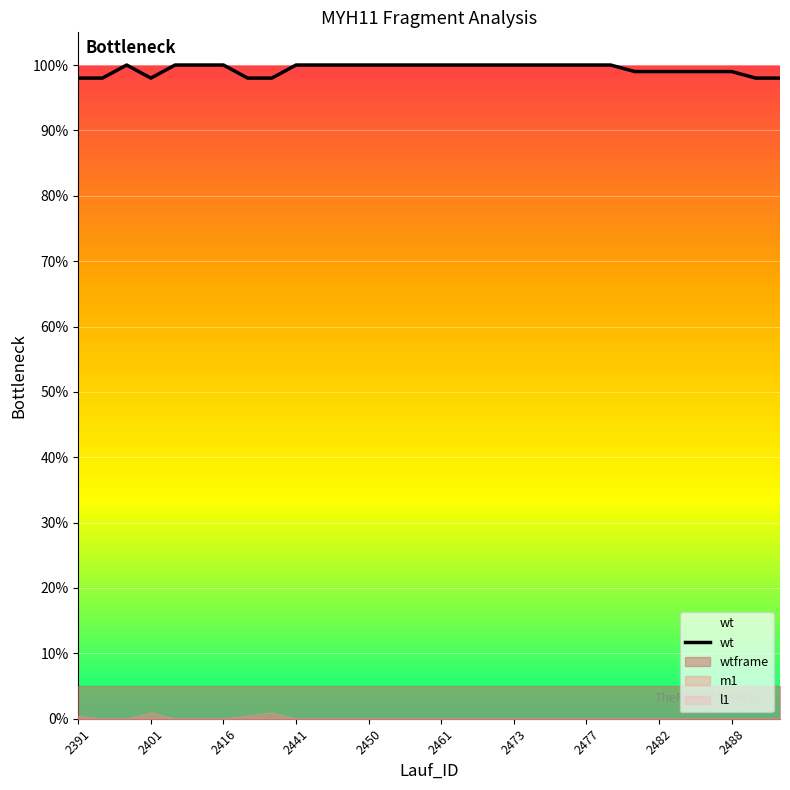

Count the number of categories in the chart.

30